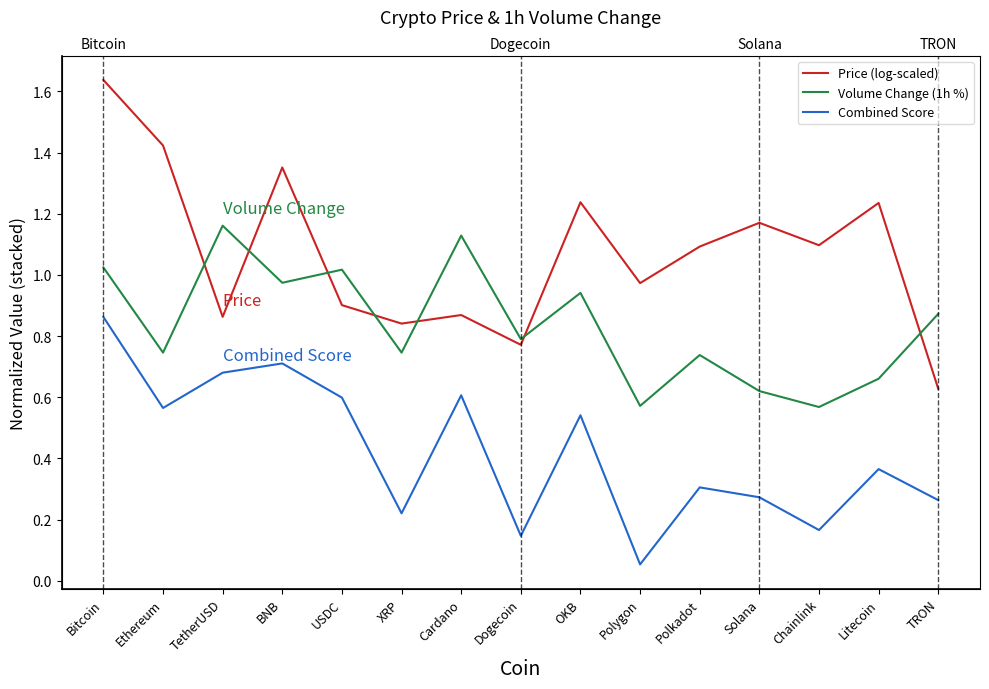

What is the average value of the Price (log-scaled) series?

1.1